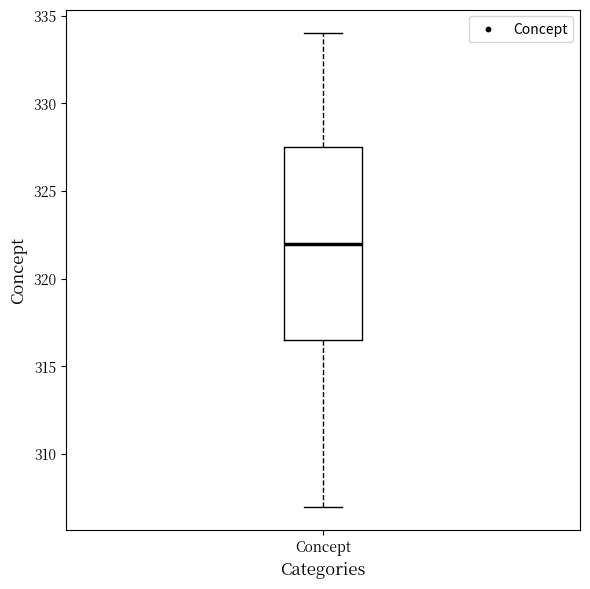

Transcribe this box plot: give where the median line is, the range the box spans, and where the two whiskers end, as read against the y-axis. The values are not printed on the chart, so give them approximately, as read against the axis.

median 322.0, box 316.5 to 327.5, whiskers 307.0 to 334.0